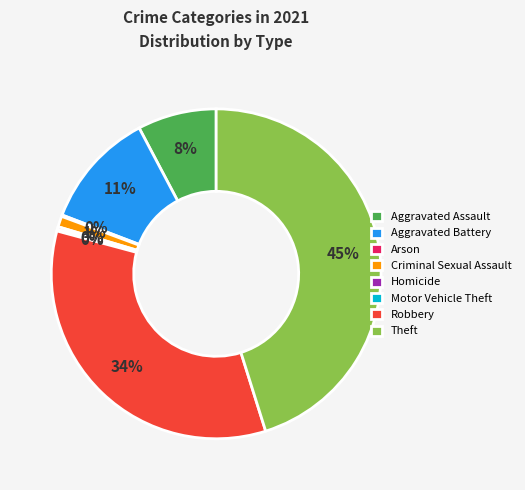

Which category has the biggest portion of the pie?

Theft